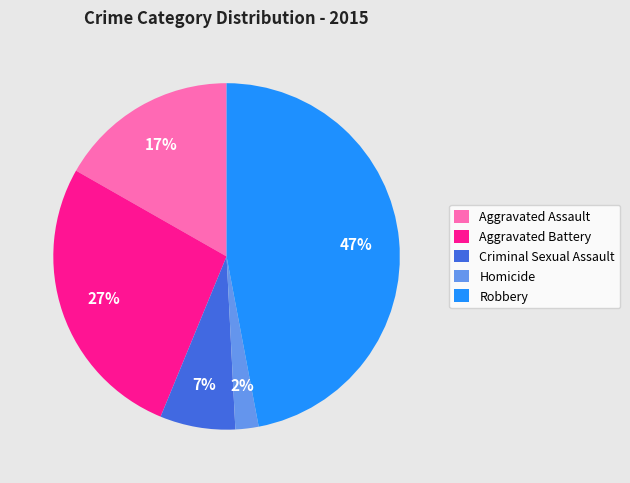

Rank the categories by value from lowest to highest.

Homicide, Criminal Sexual Assault, Aggravated Assault, Aggravated Battery, Robbery